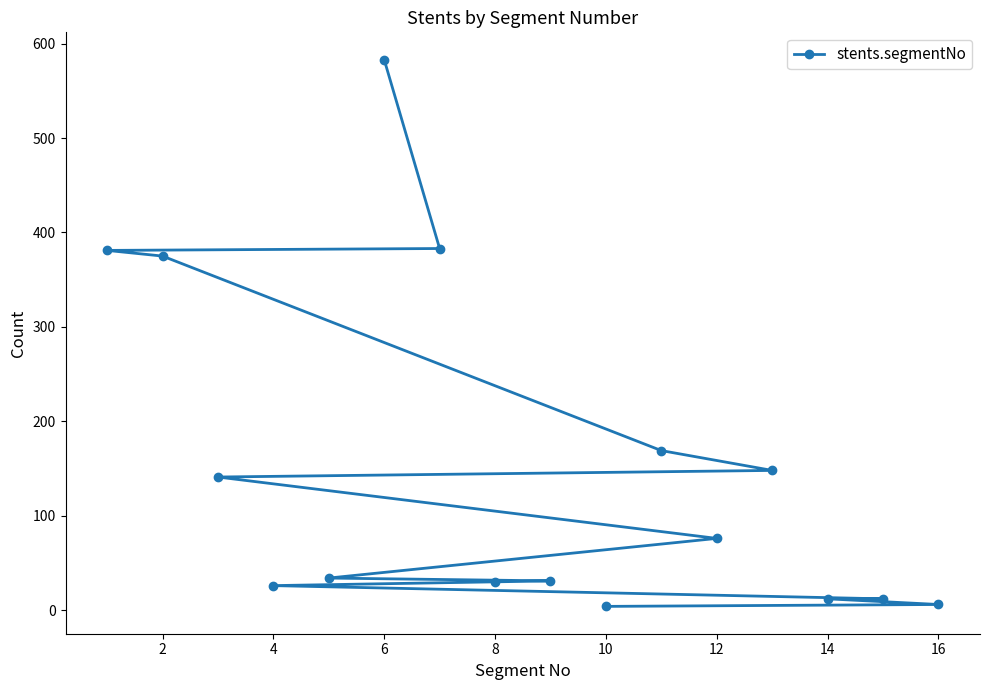

What is the sum of all values?

2411